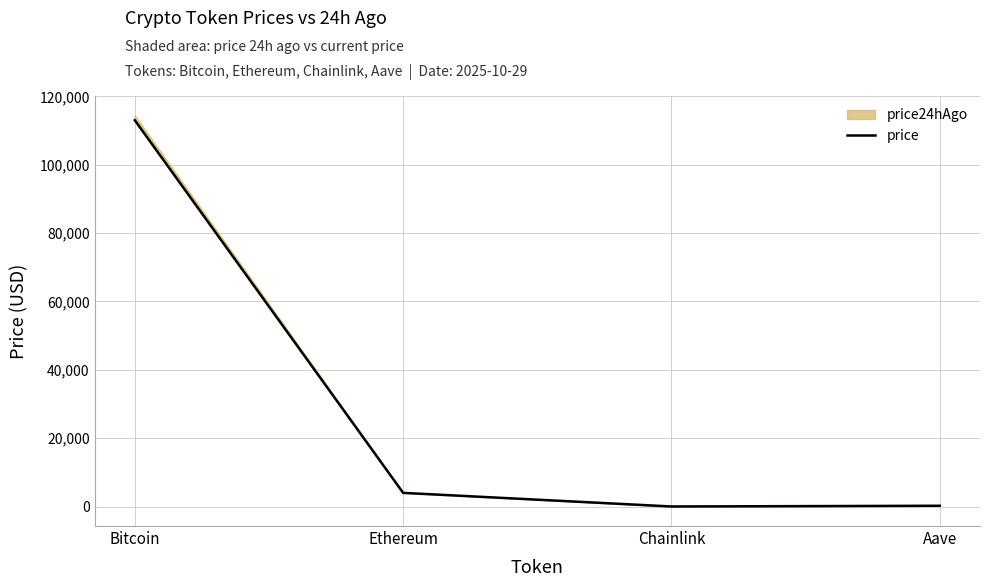

How many categories are shown in the chart?

4